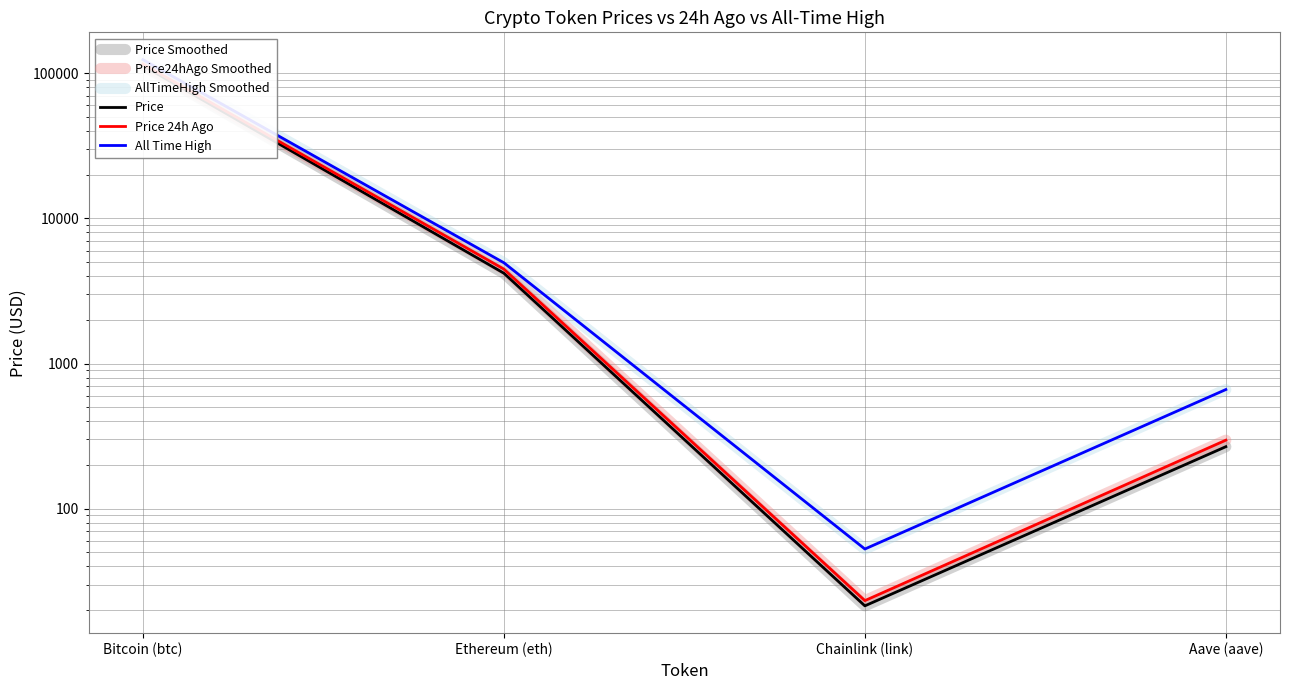

At how many categories does at least one series exceed 51474?

1